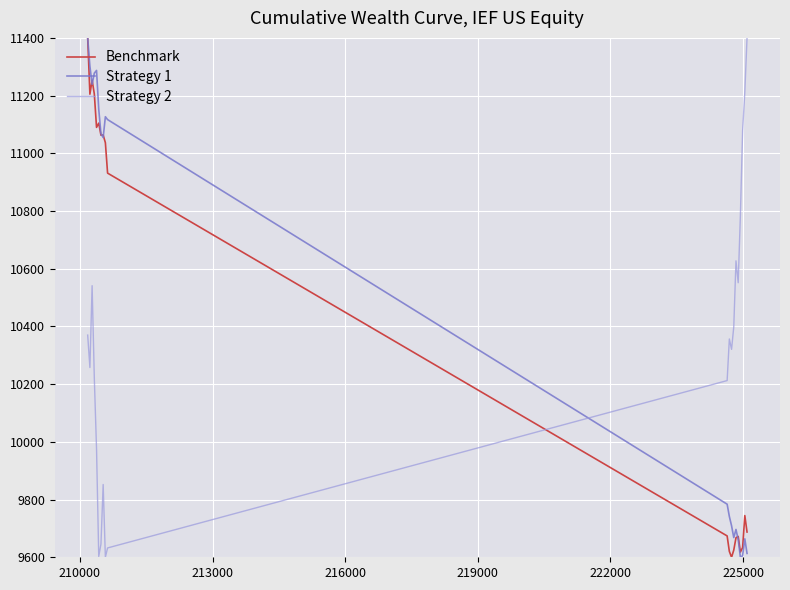

What is the highest value of the Strategy 1 series?

11400.0